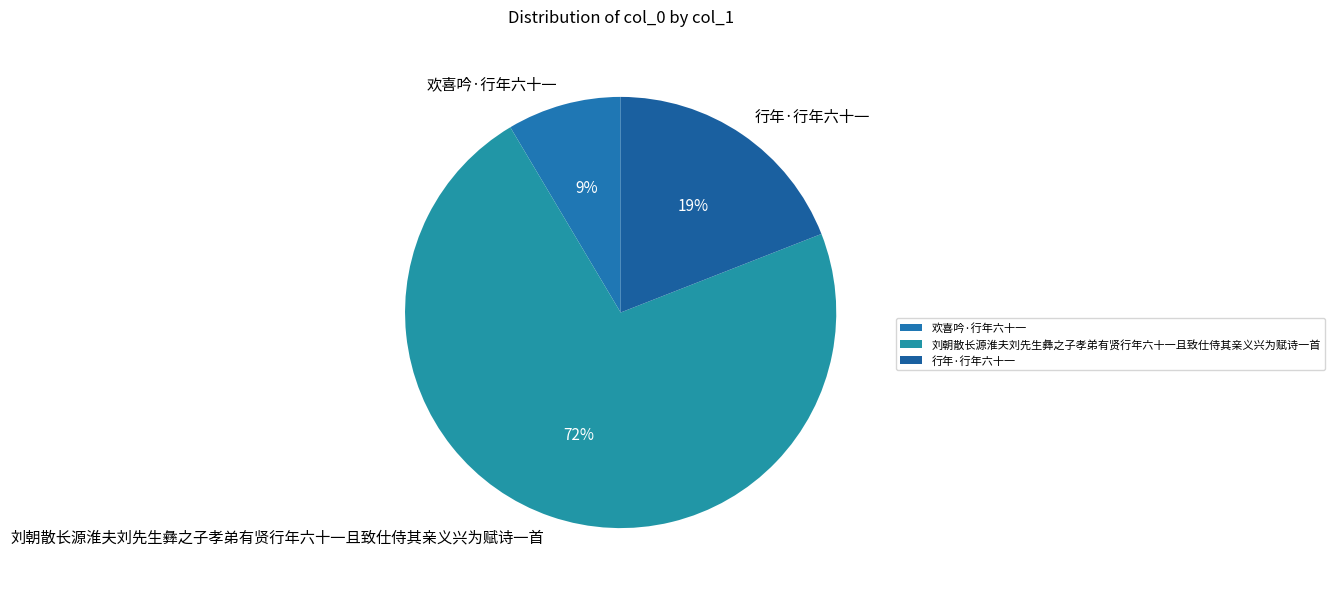

What is the majority slice?

刘朝散长源淮夫刘先生彝之子孝弟有贤行年六十一且致仕侍其亲义兴为赋诗一首